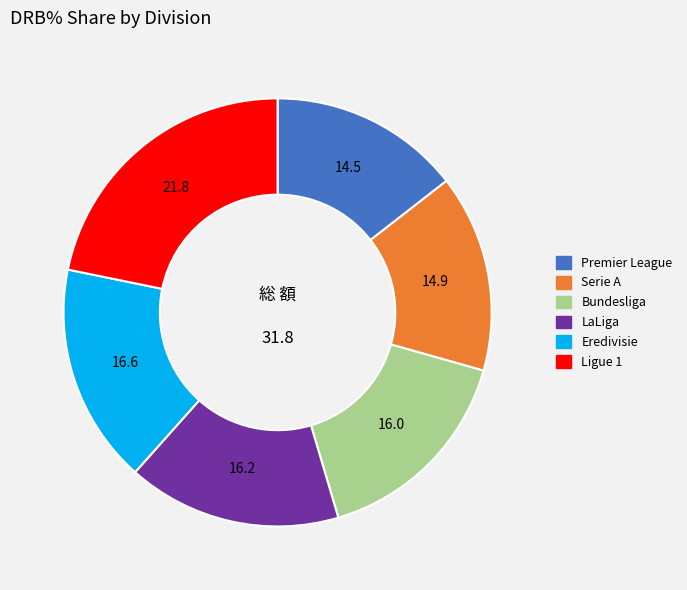

Is there a majority slice in this chart?

No